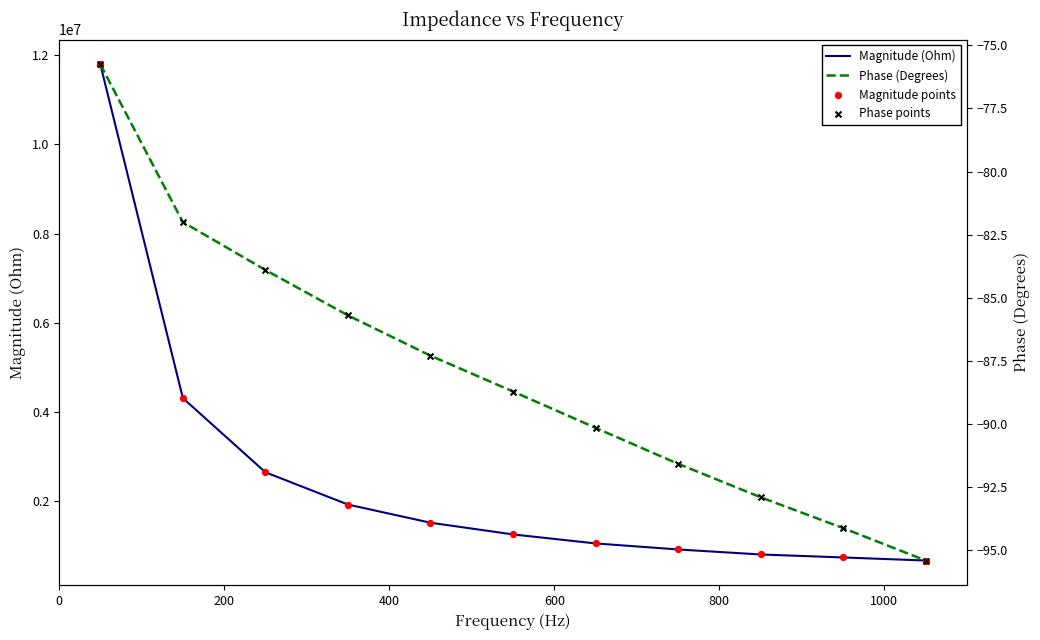

At how many categories does at least one series exceed 414820?

11